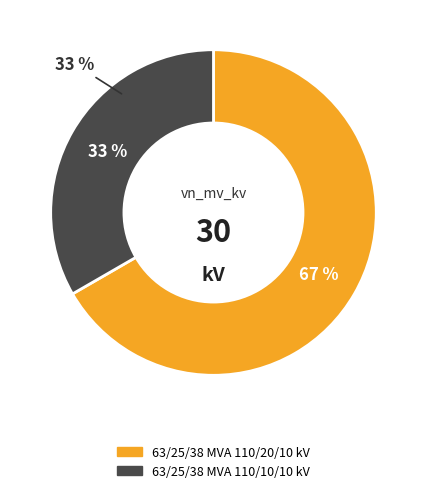

What is the change in value from 63/25/38 MVA 110/20/10 kV to 63/25/38 MVA 110/10/10 kV?

-10